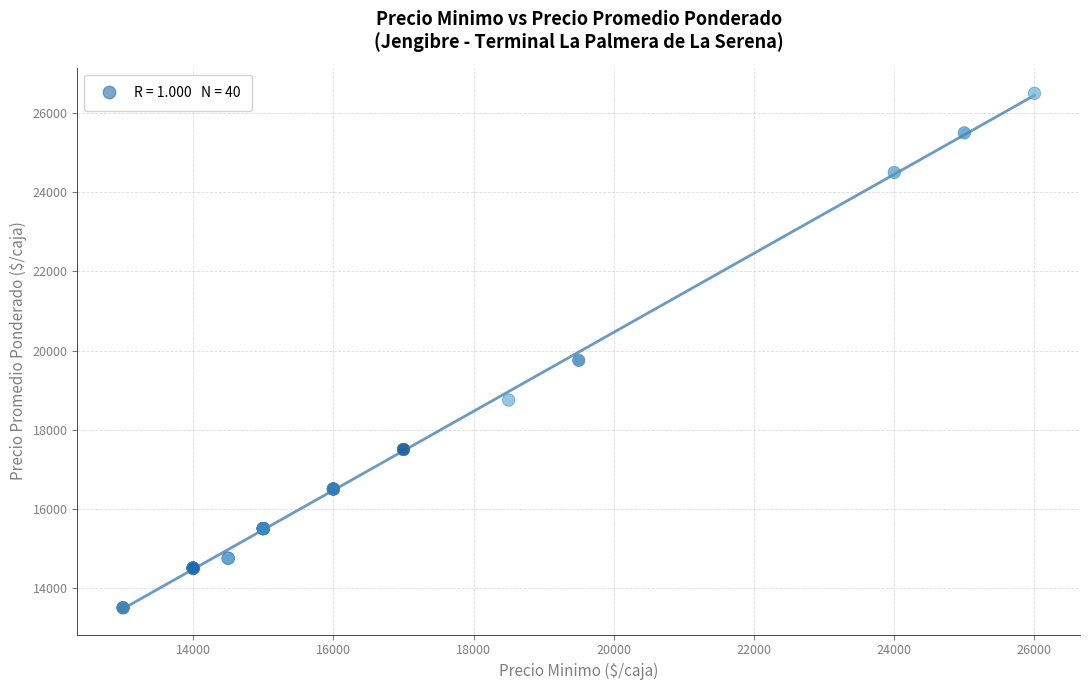

What Y value in the scatter plot is closest to 20000?

19750